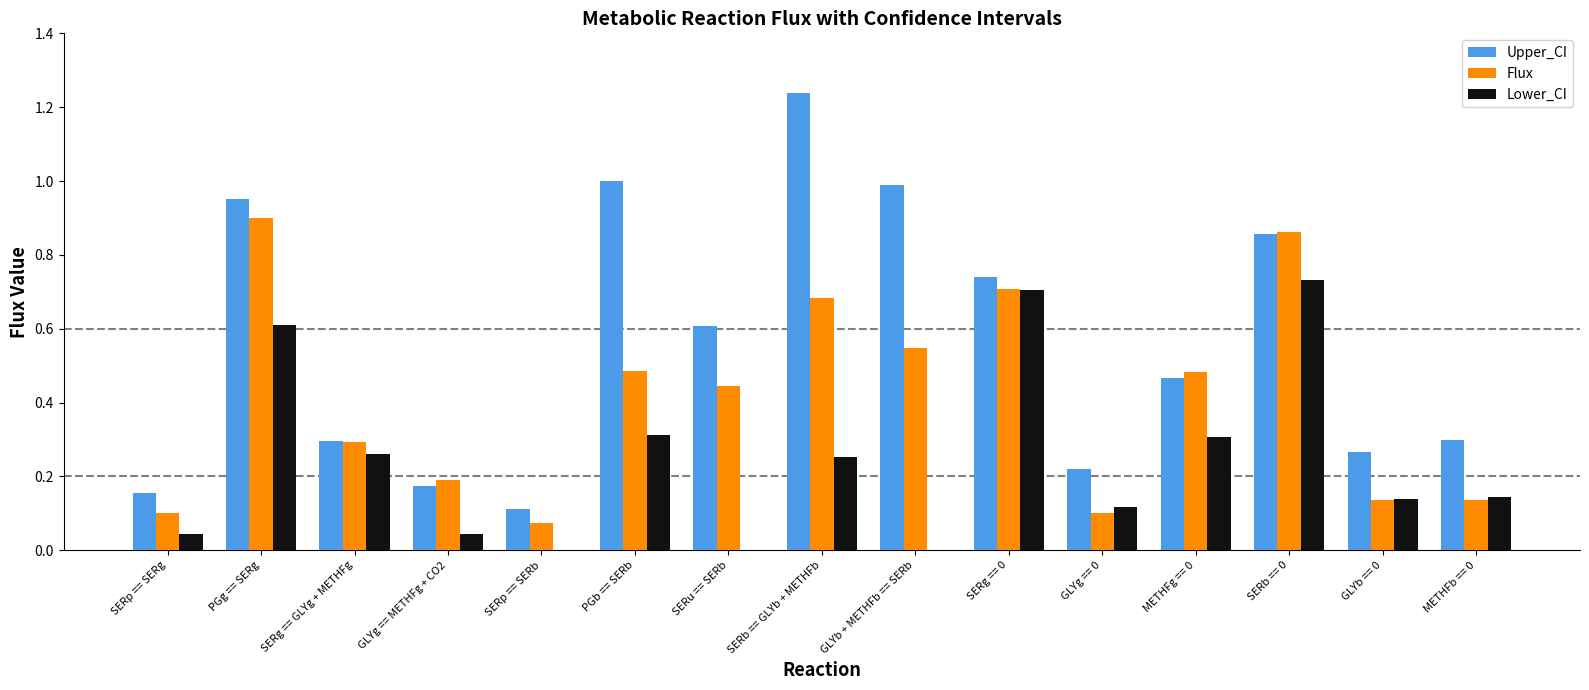

The Flux series shows 0.9 at PGg == SERg. True or false?

True